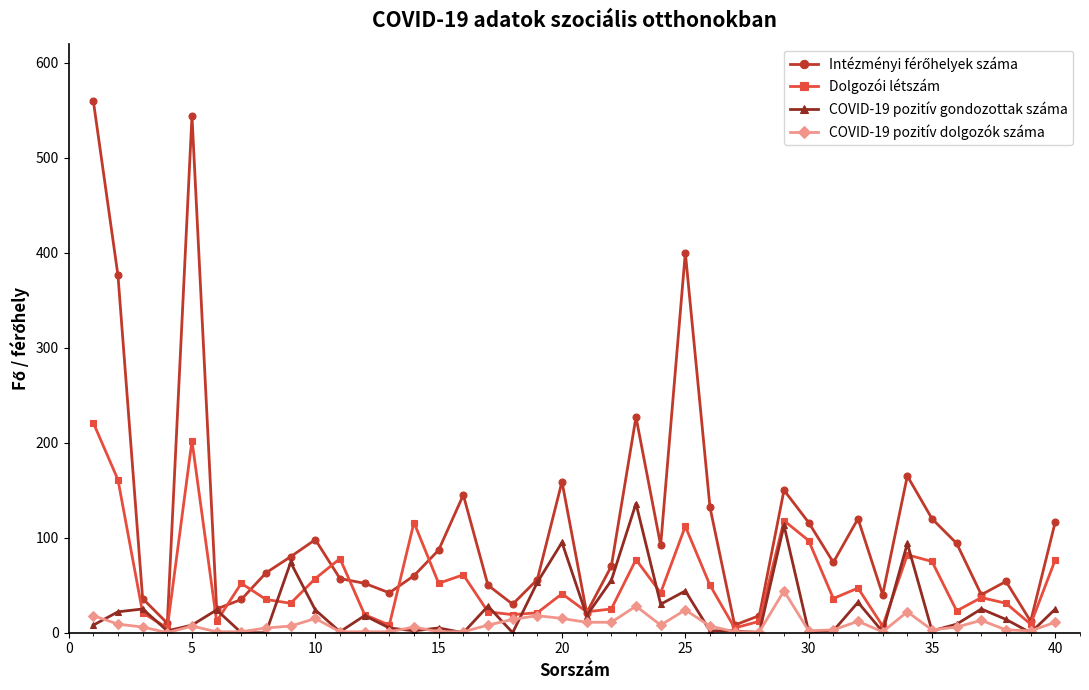

True or false: Dolgozói létszám has more than 2 interior local peaks.

True